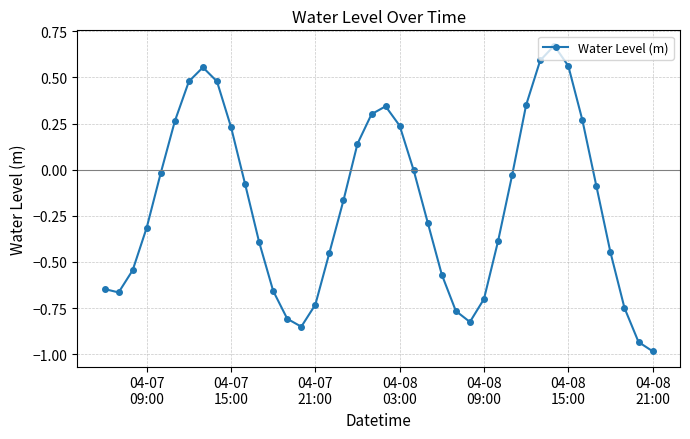

Count the number of data series in this chart.

1